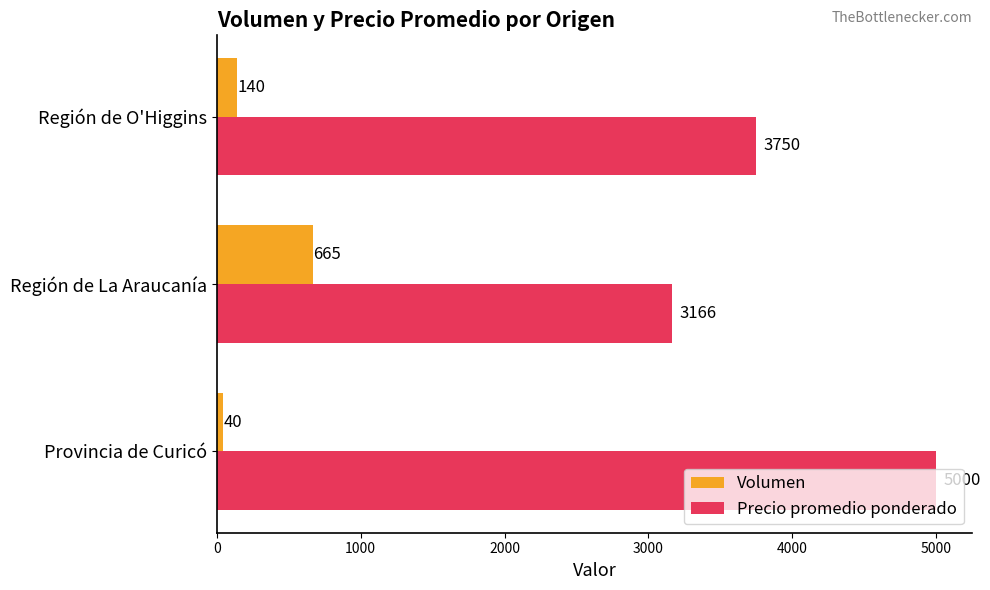

What is the difference between the maximum and minimum values in the Precio promedio ponderado series?

1834